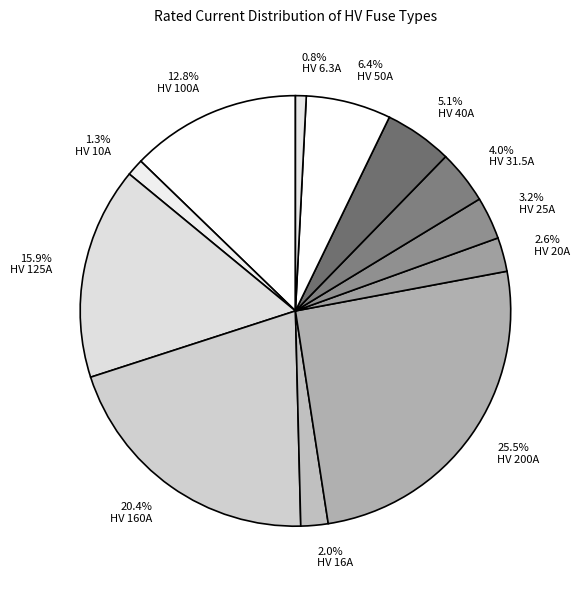

What is the total percentage of 20.4% HV 160A and 5.1% HV 40A?

25.5%